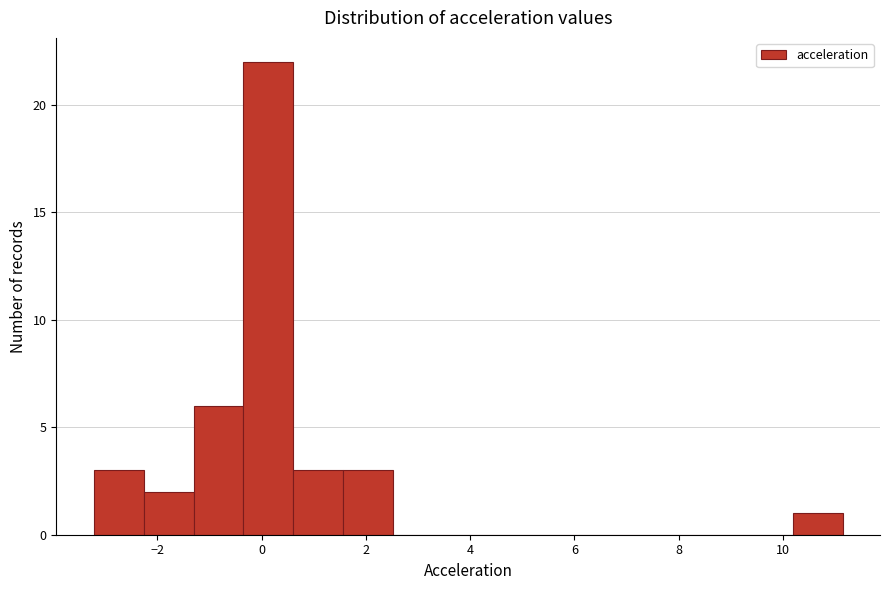

What is the height of the bar covering -3.2 to -2.2 on the x-axis? Neither the bar edges nor the heights are printed on the chart, so give them approximately, as read against the axes.

3